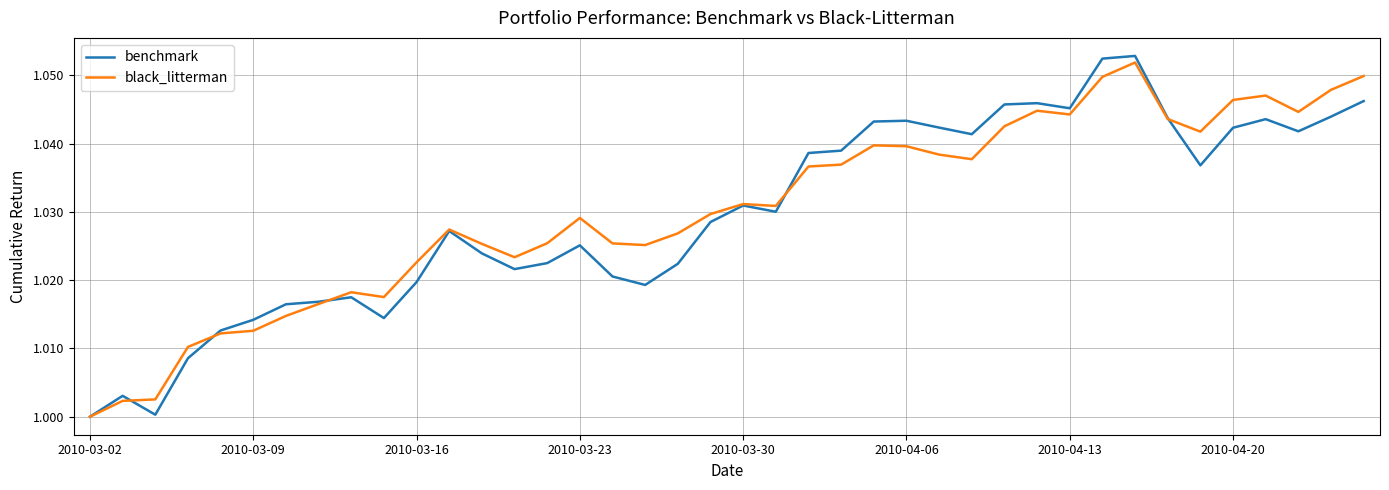

Which series has the widest spread of values?

benchmark